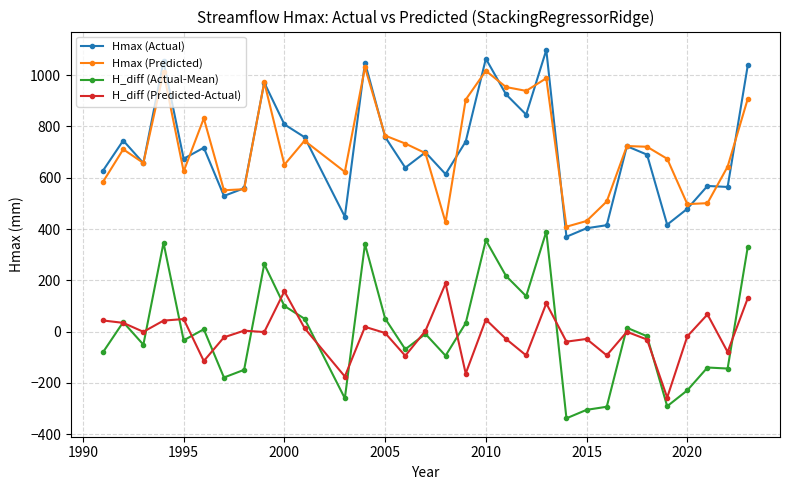

True or false: H_diff (Predicted-Actual) has more than 0 points higher than both neighbors.

True